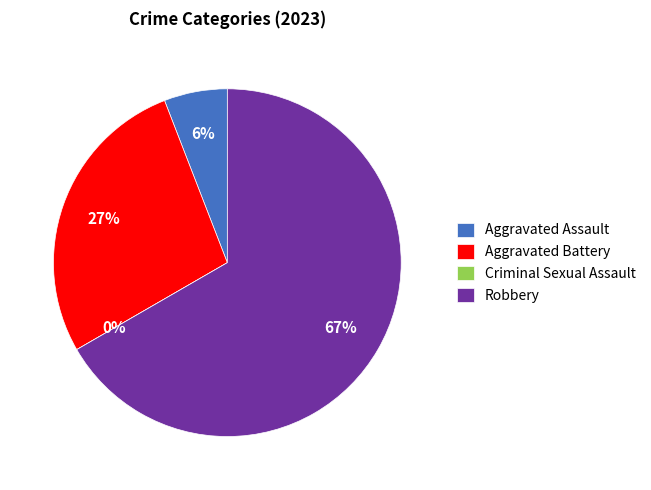

The Aggravated Battery slice represents 27% of the pie. True or false?

True